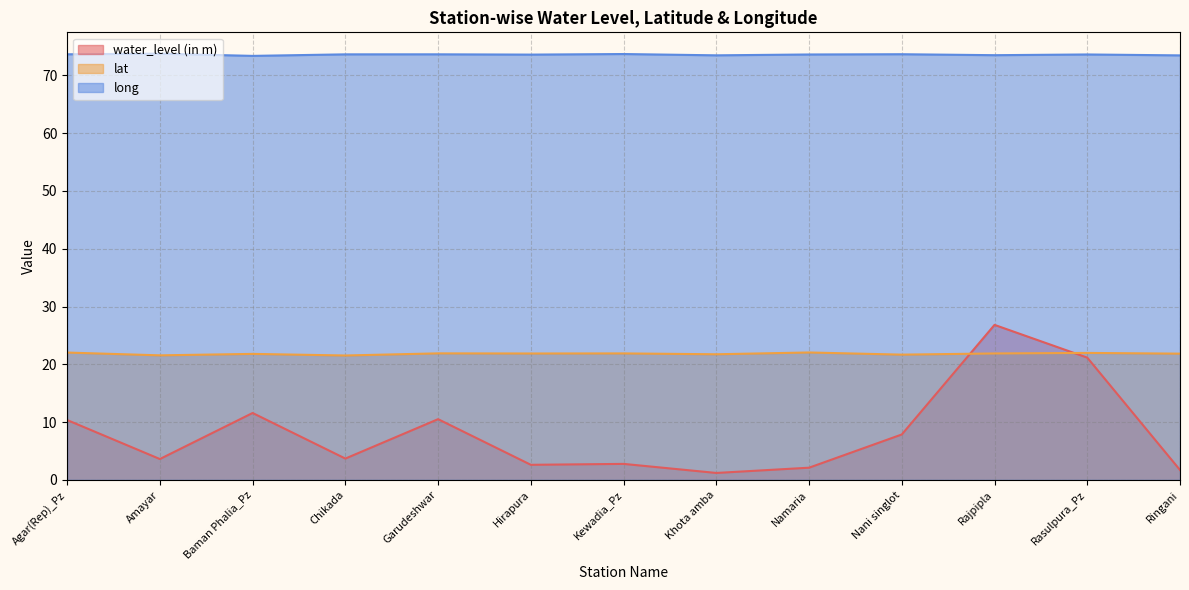

Which series has the largest total across all categories?

long